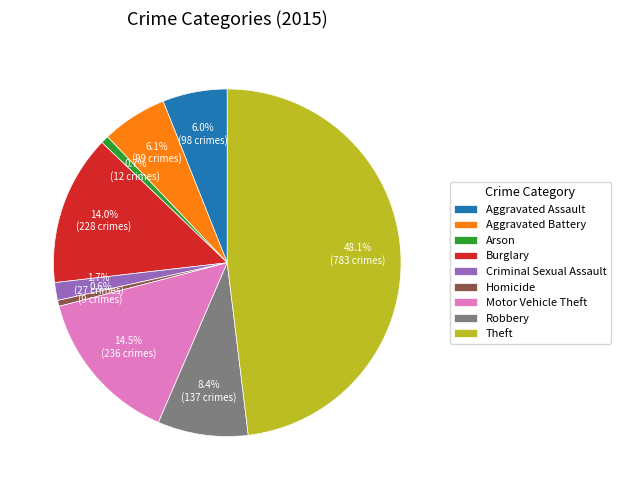

The Robbery slice represents 8% of the pie. True or false?

True